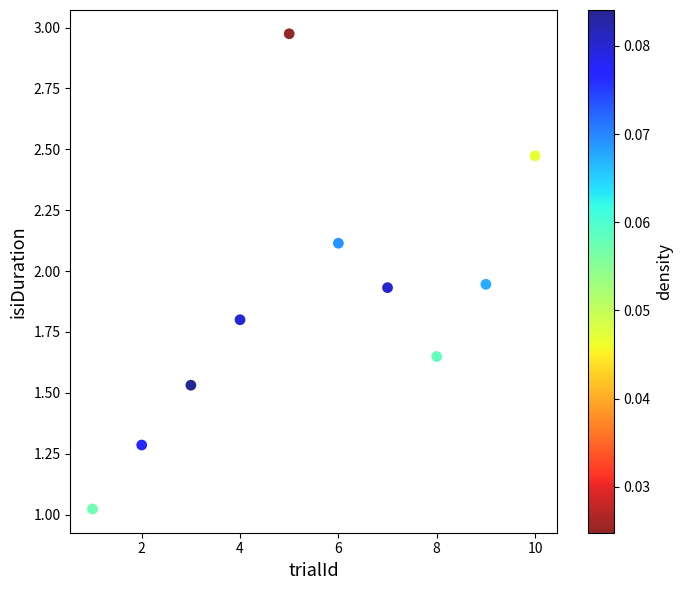

What is the range of Y values (max minus min)?

2.0